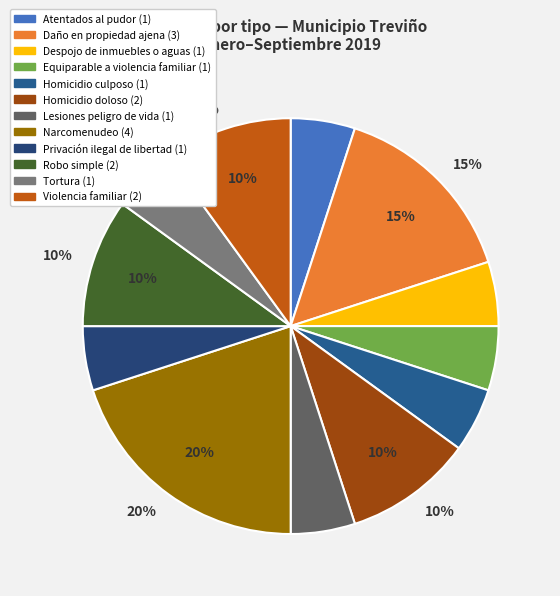

Which slice is the smallest?

ATENTADOS AL PUDOR